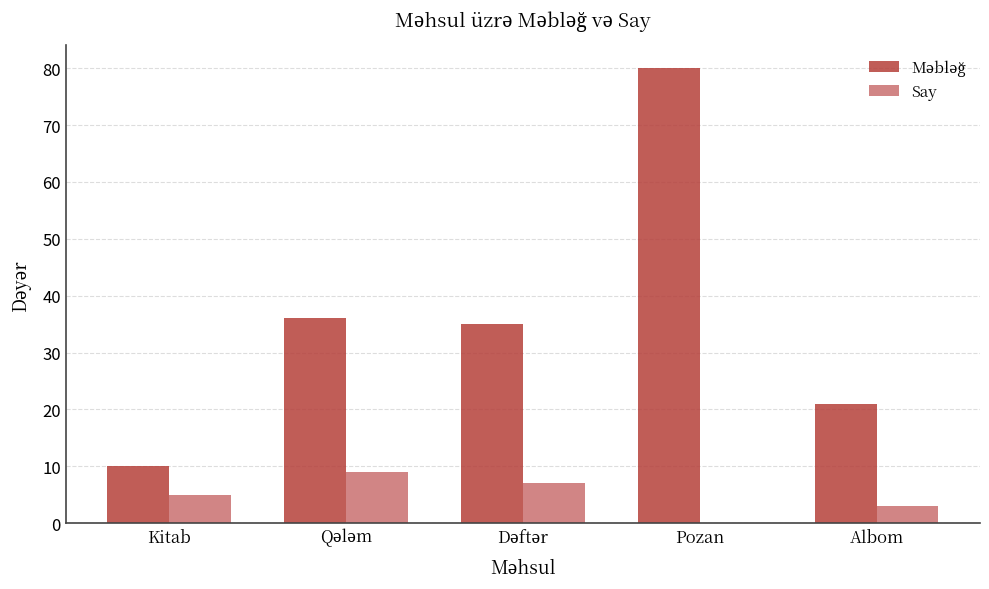

What is the sum of all Say values?

24